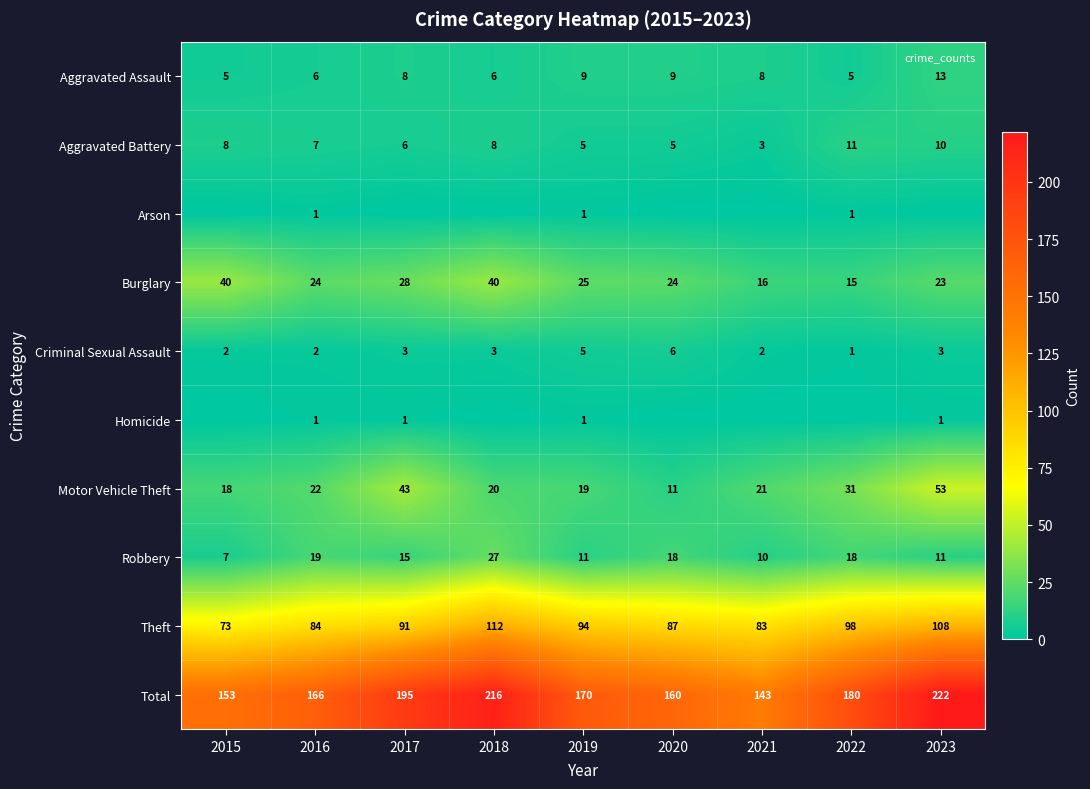

Rank the categories by Theft value from highest to lowest.

2018, 2023, 2022, 2019, 2017, 2020, 2016, 2021, 2015